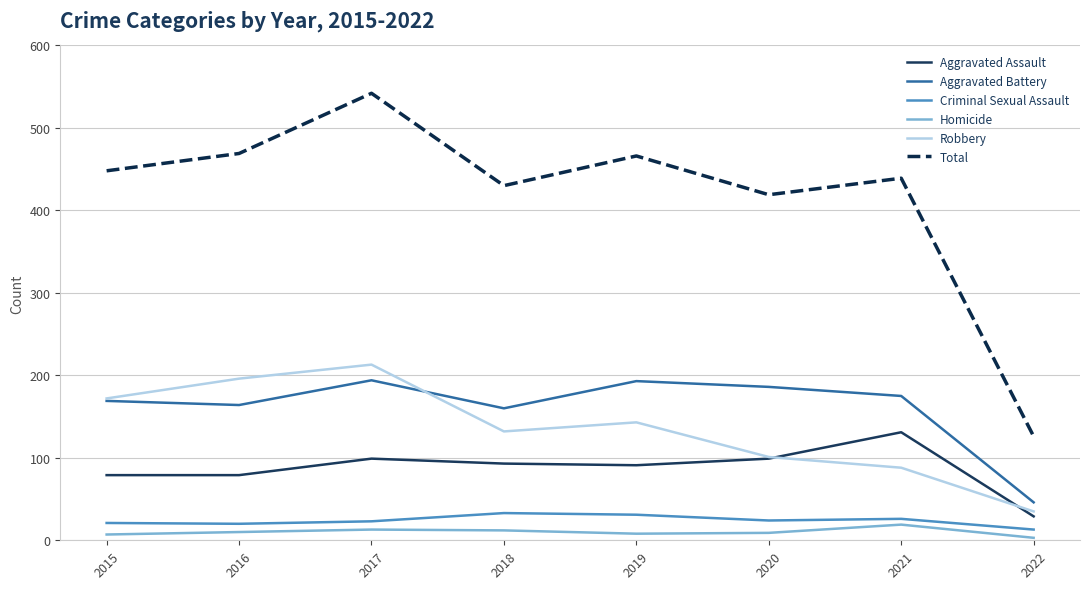

What is the total value across all series at 2018?

860